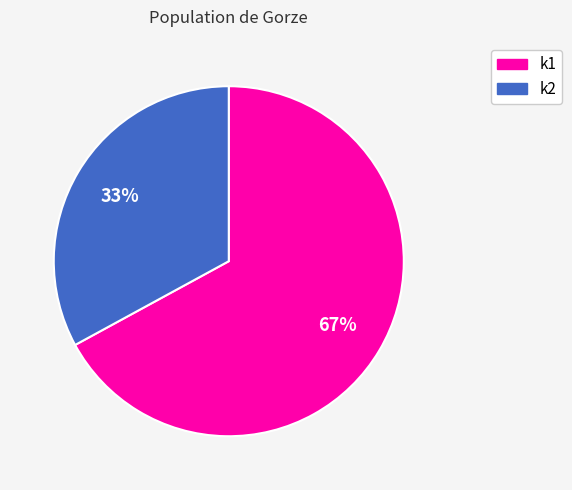

To the nearest percent, what percentage of the pie is k2?

33%